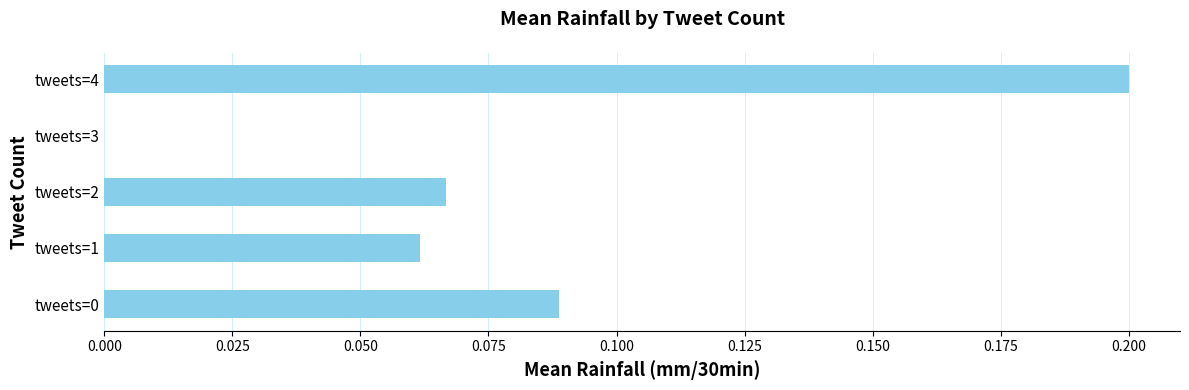

What is the sum of the values at tweets=4 and tweets=2?

0.3